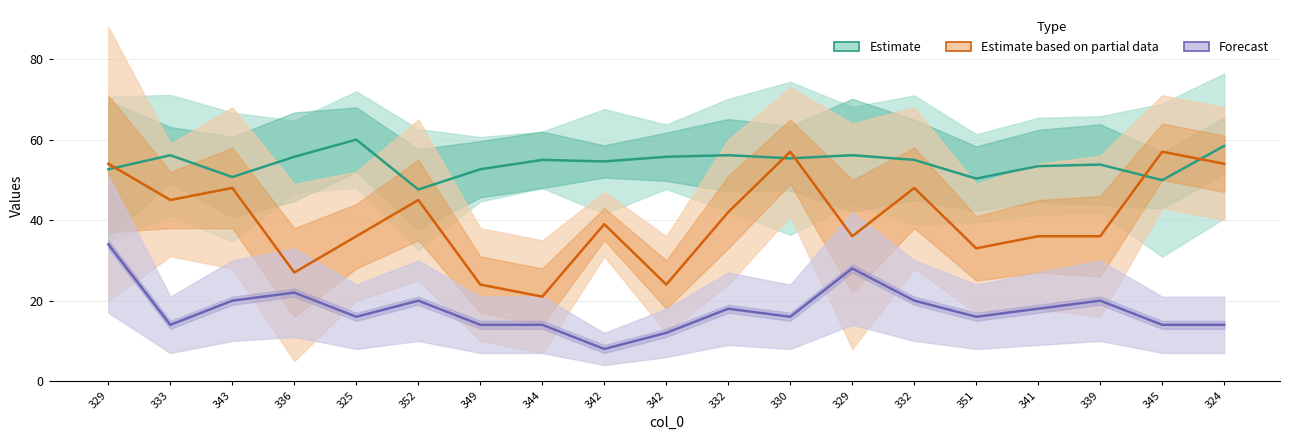

At which label does Estimate based on partial data reach its minimum?

344